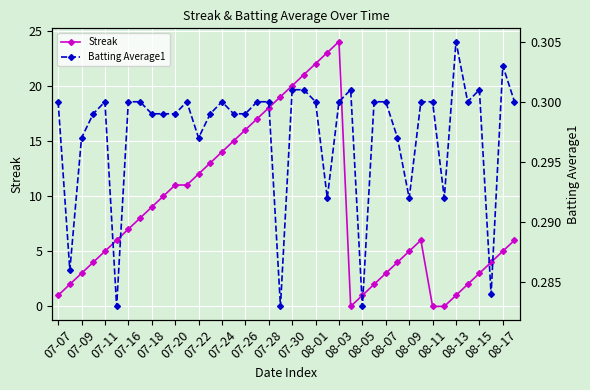

True or false: Batting Average1 has more than 0 points higher than both neighbors.

True